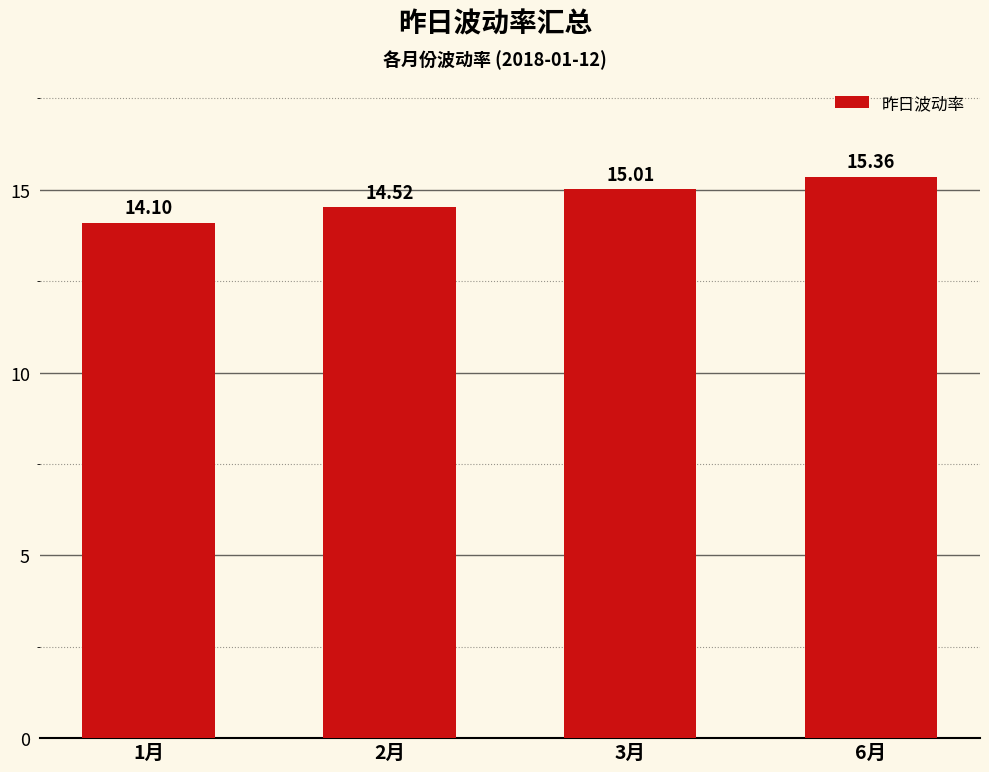

Reading left to right, list all the values displayed in this chart.

14.1	14.5	15.0	15.4